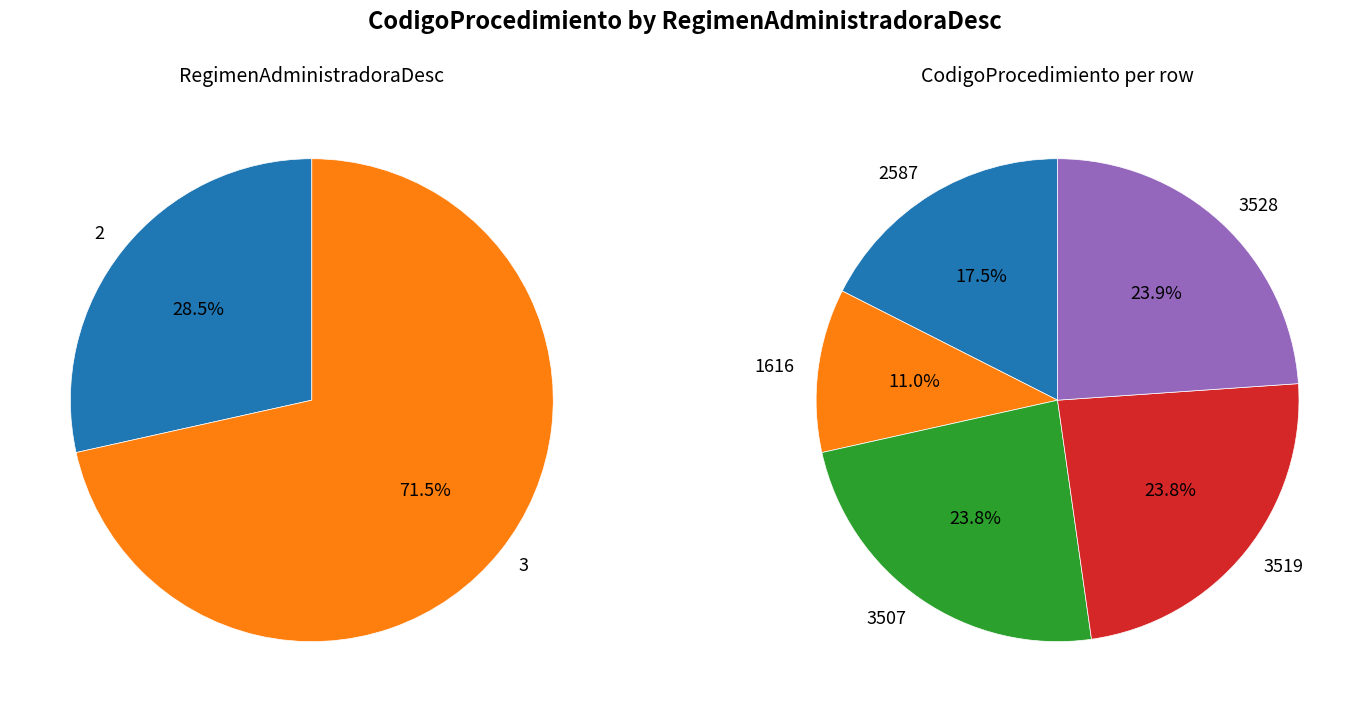

Does any single category account for the majority?

No